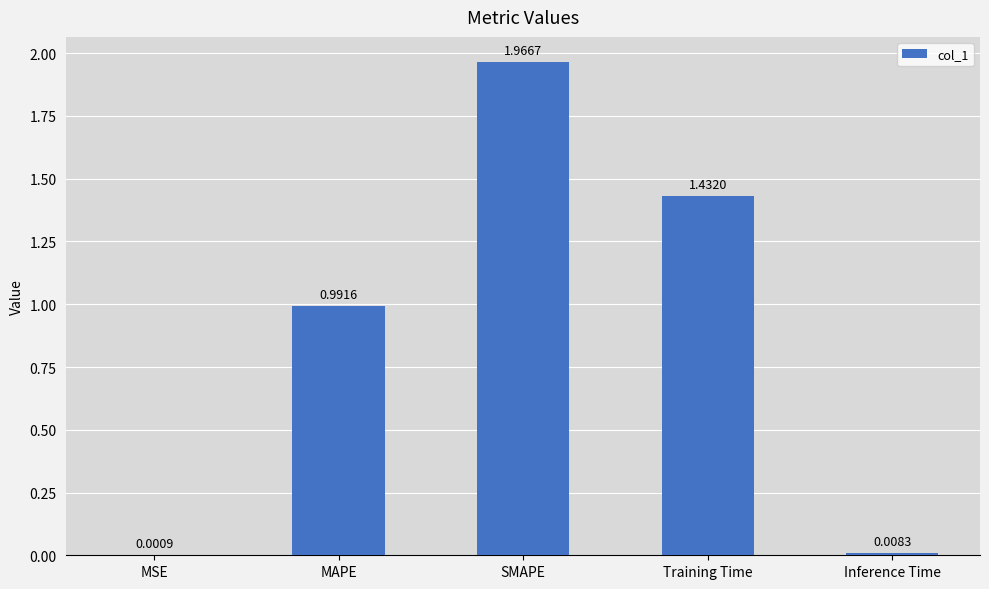

What is the sum of all values?

4.4